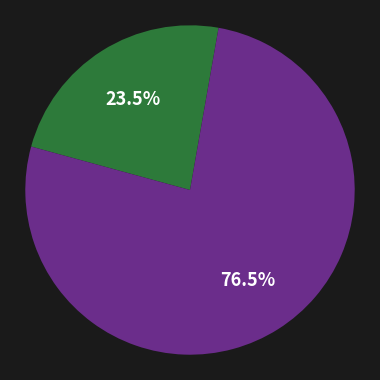

Is there a majority slice in this chart?

Yes